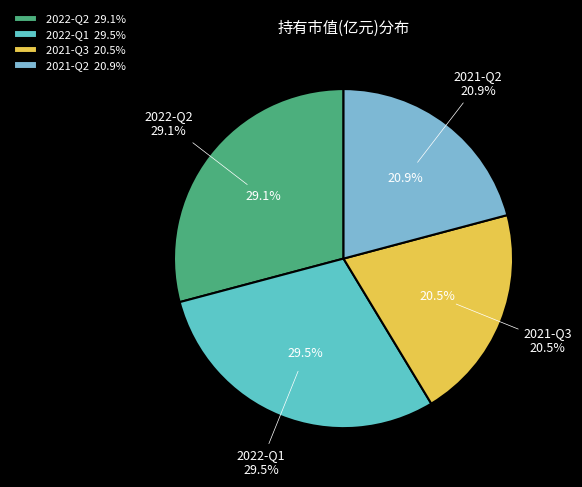

Count the number of slices in the pie.

4